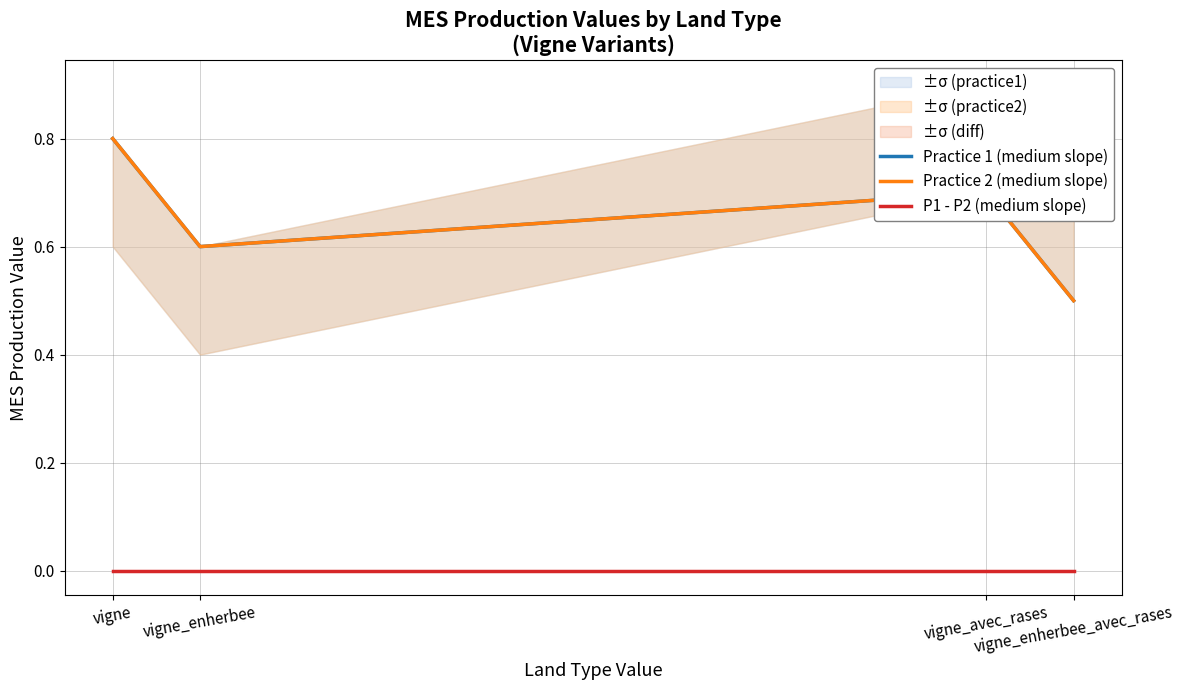

What is the label of the 1st point from the left?

vigne